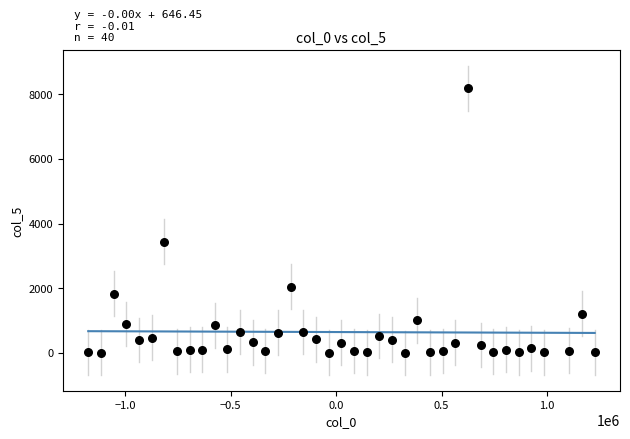

What is the range of Y values (max minus min)?

8186.2